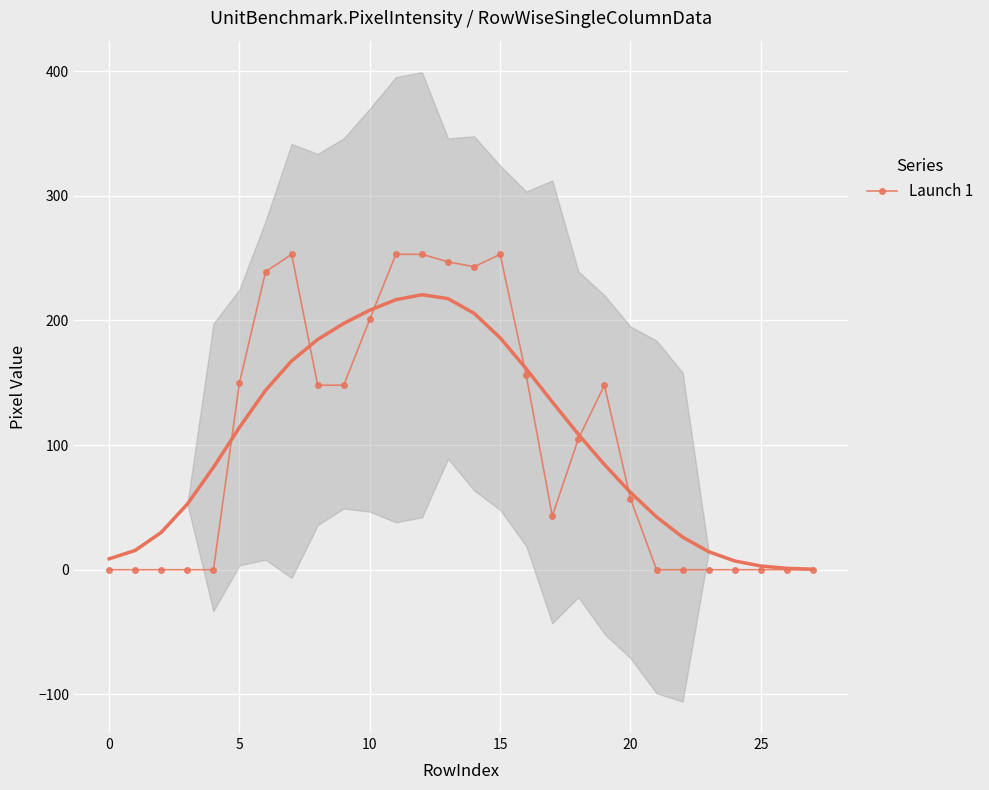

True or false: Launch 1 has more than 2 interior local peaks.

True